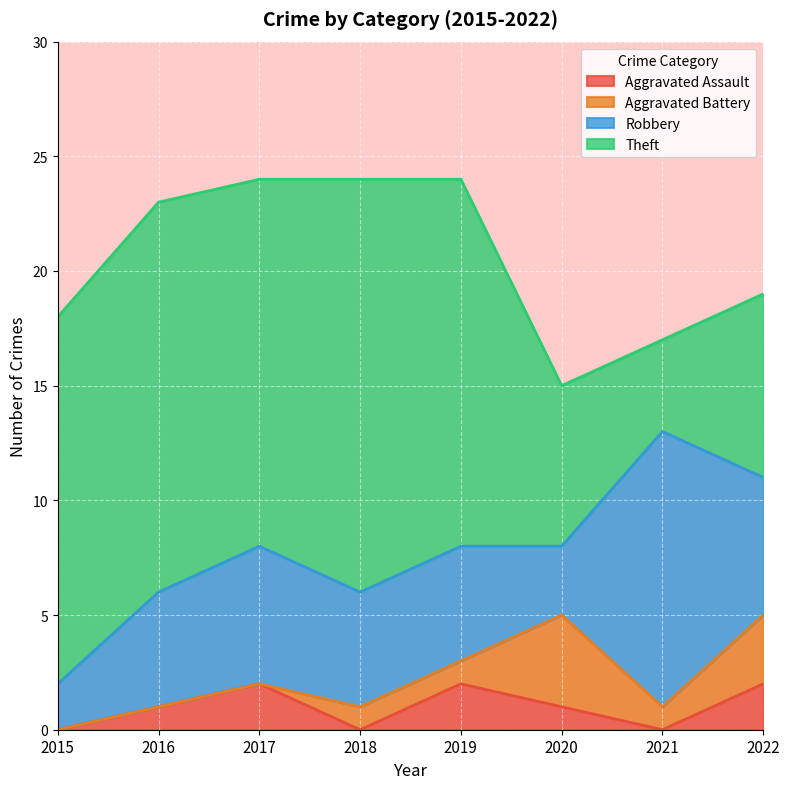

Which category has the highest value in the Robbery series?

2021